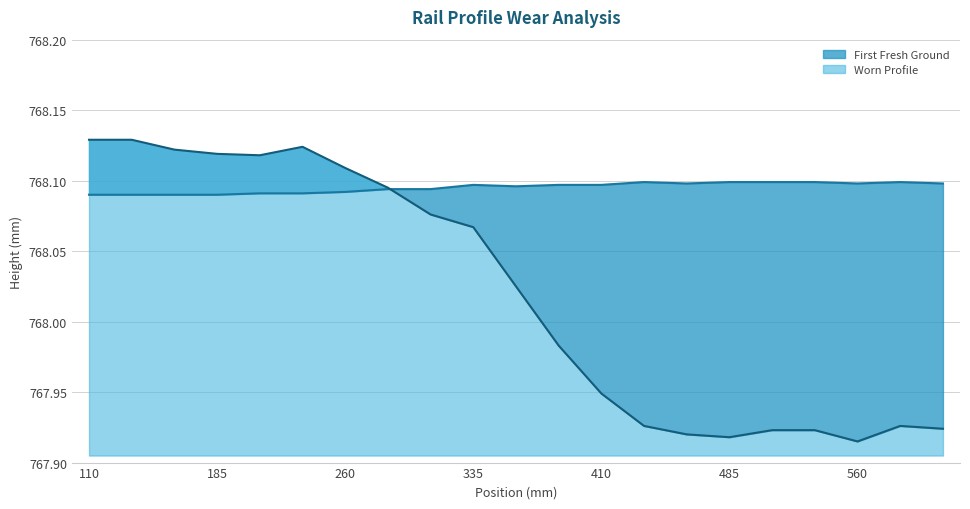

What is the highest value of the Worn series?

768.1